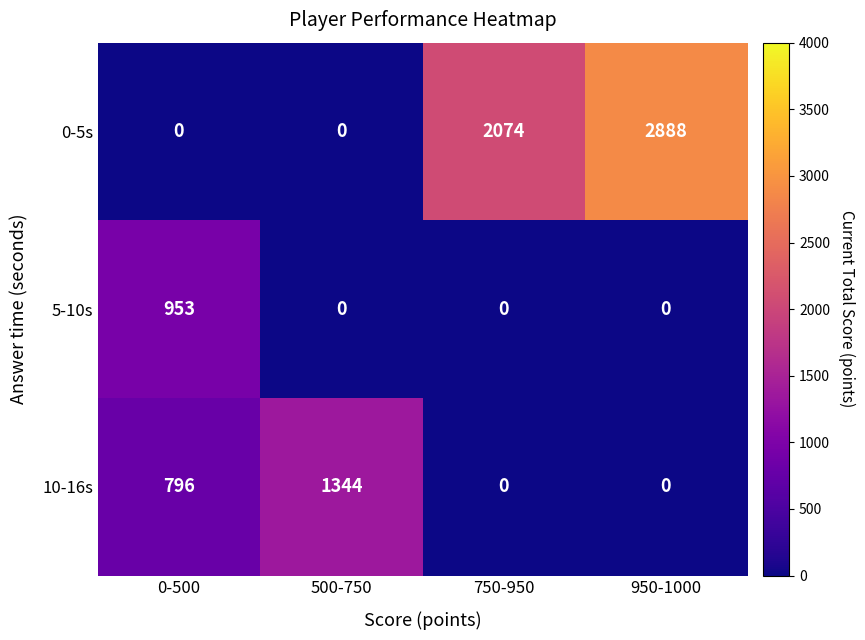

Reading right to left, extract all data points from this chart.

0-5s: 2888	2074	0	0
5-10s: 0	0	0	953
10-16s: 0	0	1344	796